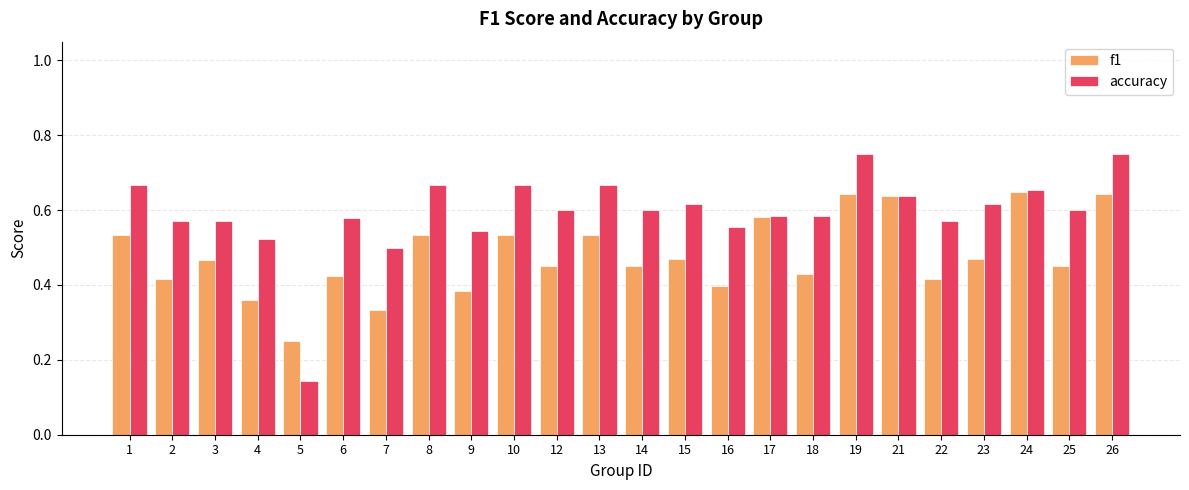

At which label is f1 closest to 0?

5